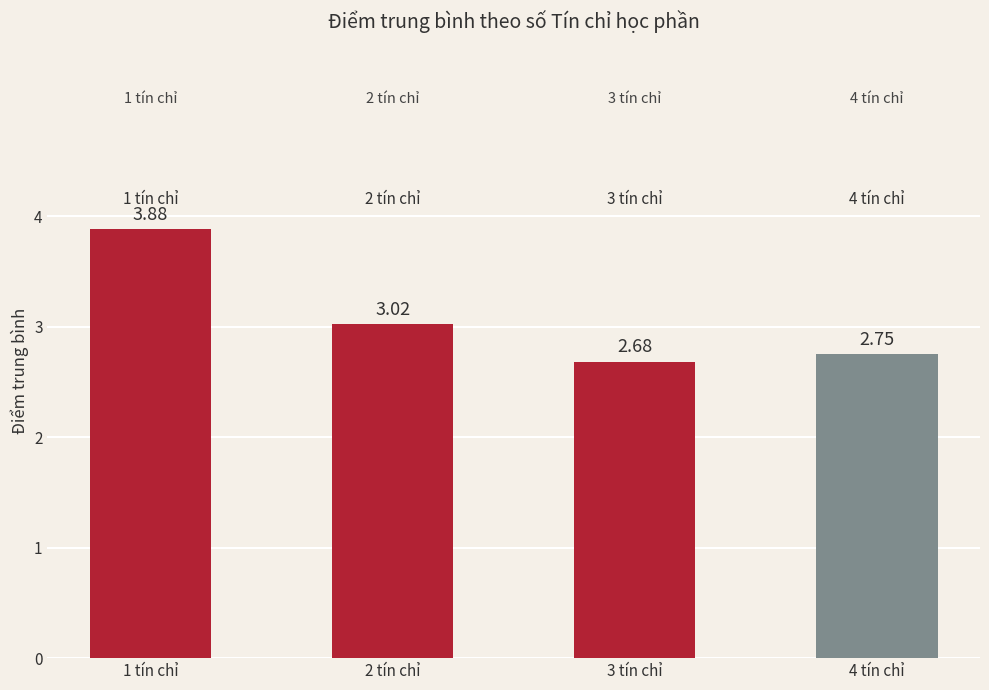

The chart shows a value of 0.6 at 4 tín chỉ. True or false?

False